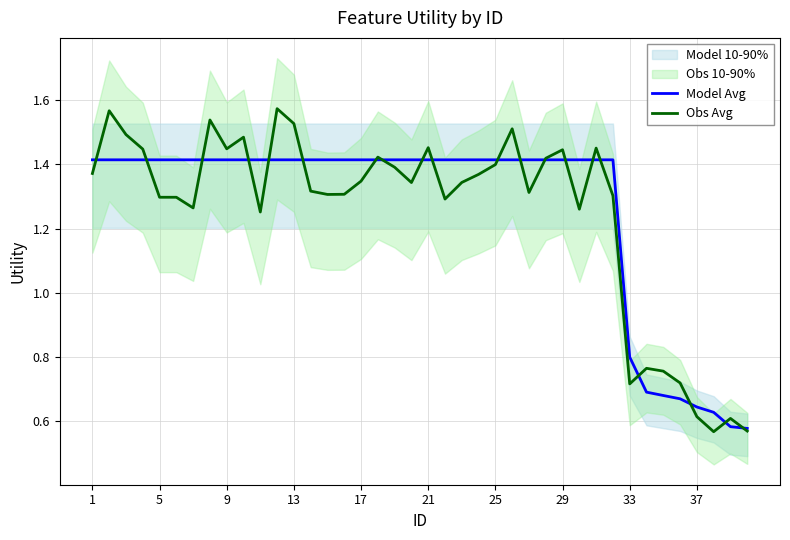

Is the value of Model Avg at 16 greater than the value of Obs Avg at 18?

Yes